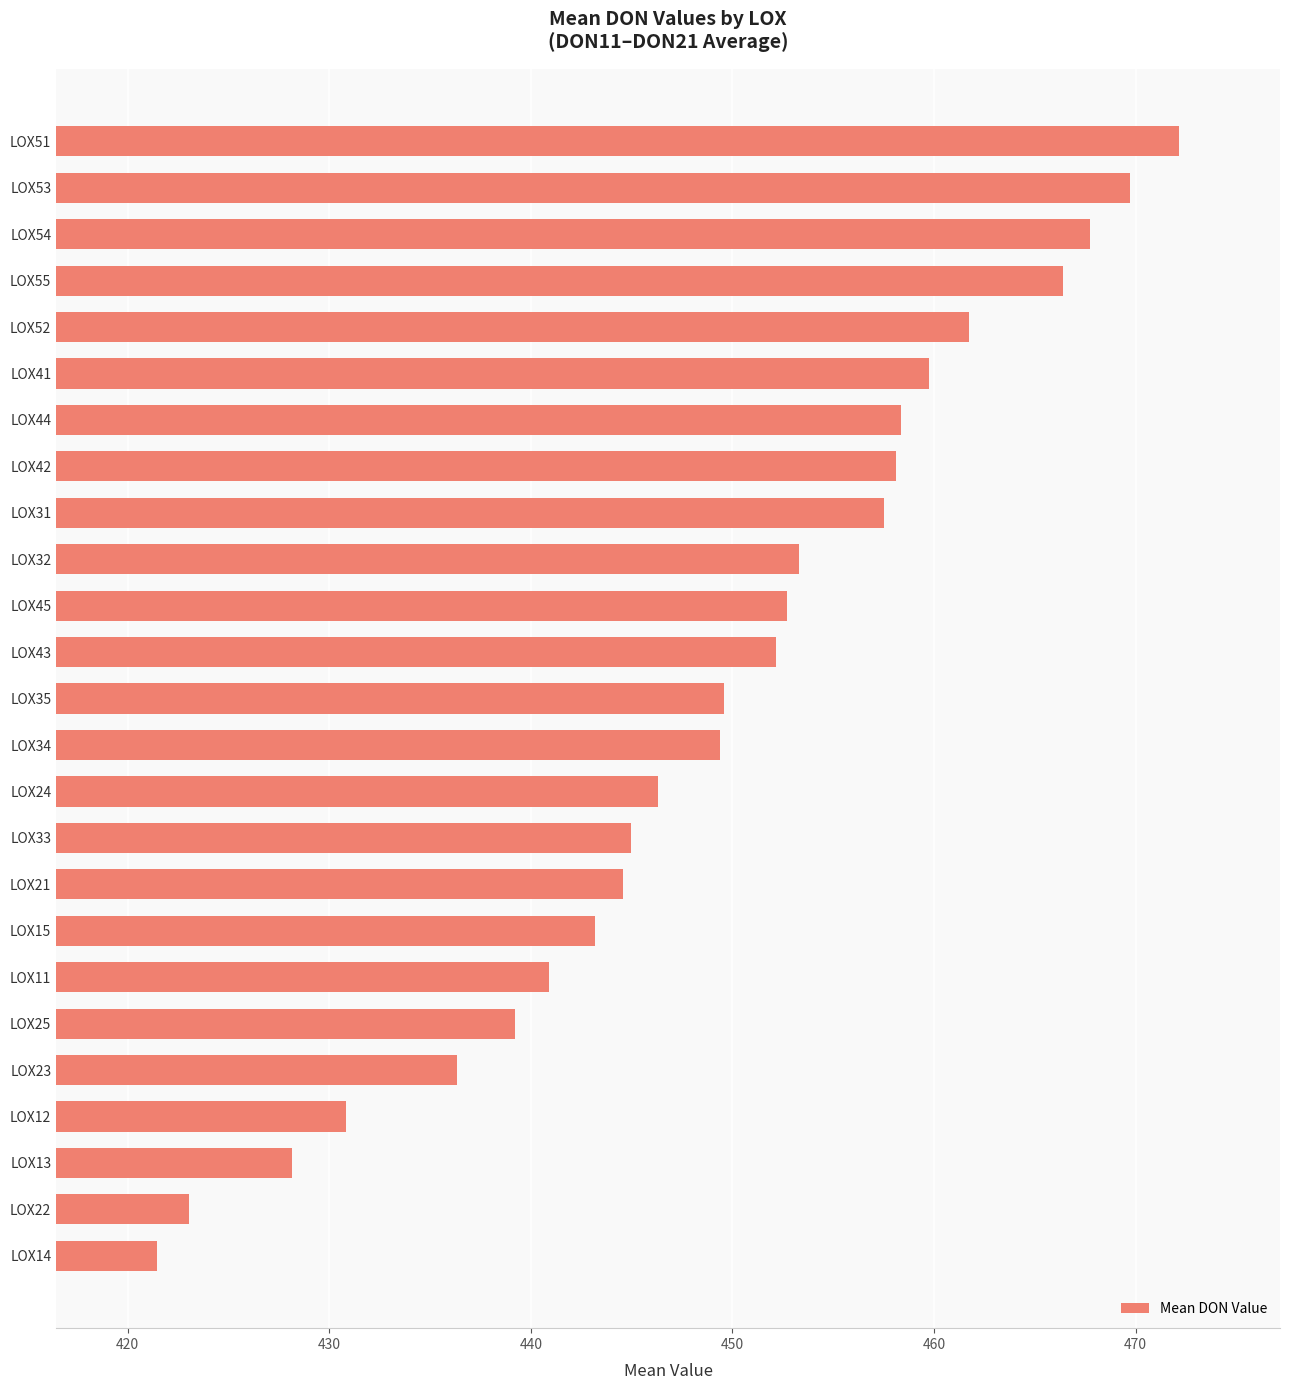

Approximately how many times larger is the value at LOX55 compared to LOX52?

1.0